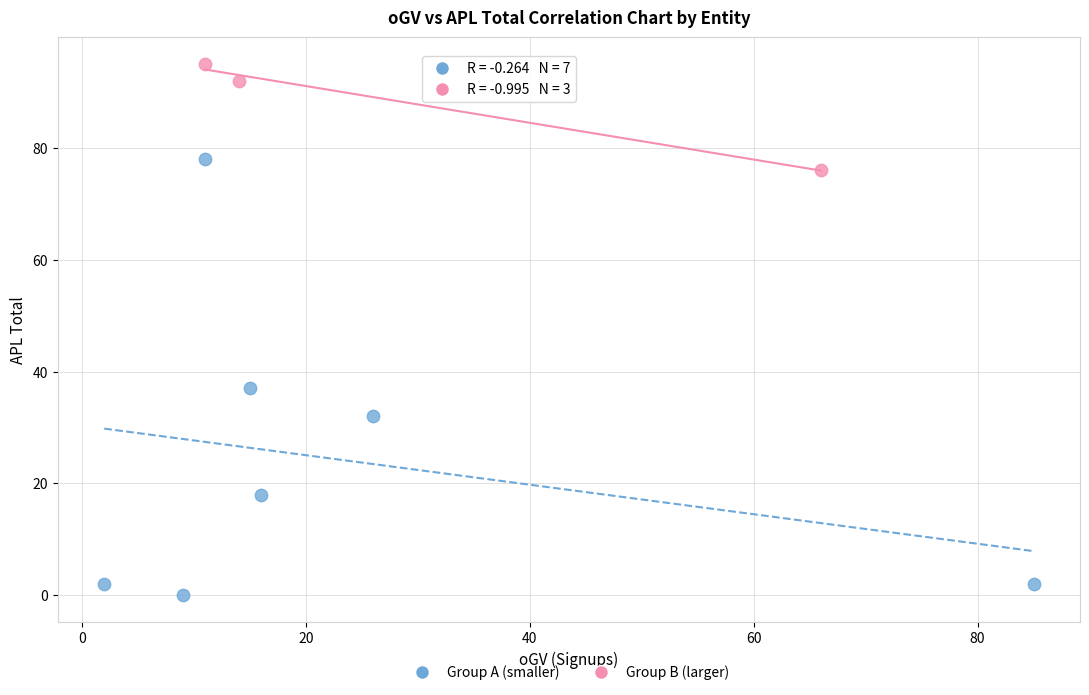

Which series contains the highest Y value?

Group B (larger)